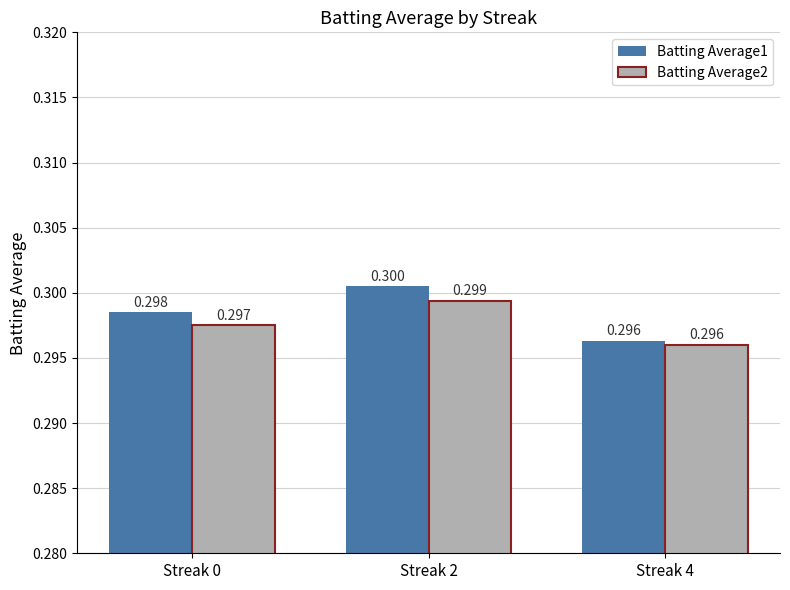

True or false: Batting Average2 has a value of 0.3 at Streak 0.

True